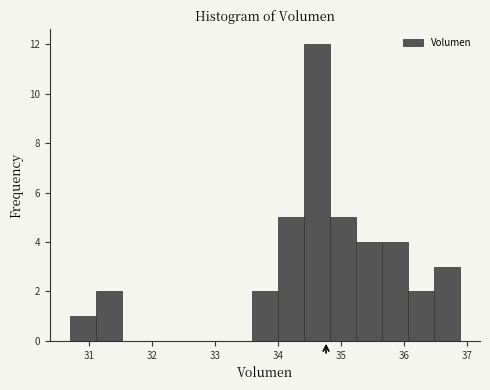

Over which range of the x-axis is the bar tallest?

34.4 to 34.8